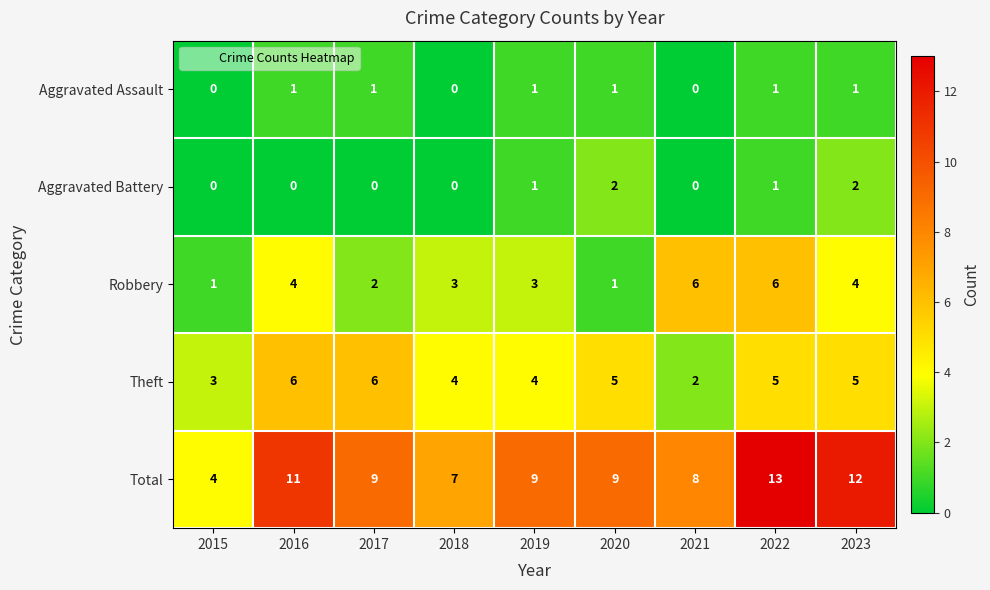

Is it true that Aggravated Assault equals 1 at 2016?

True